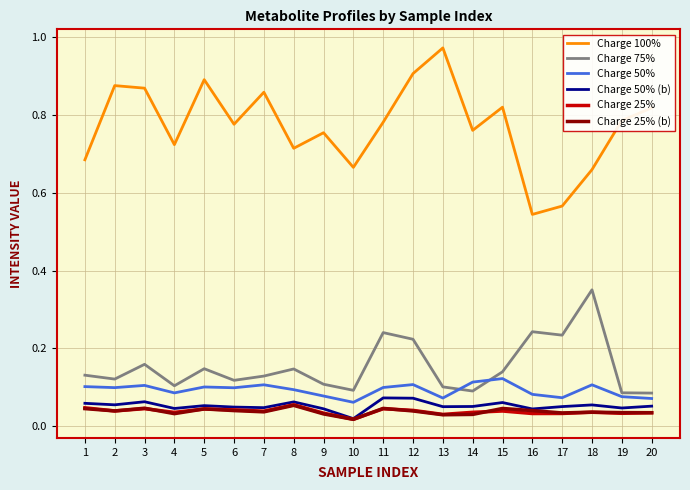

How many Charge 50% values are between 0 and 1?

20